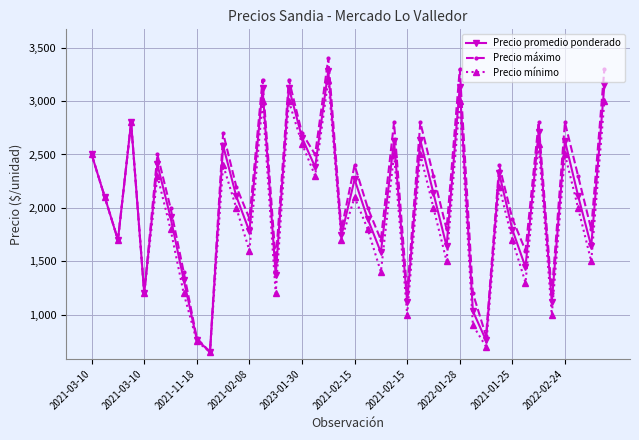

True or false: Precio máximo has more than 1 interior local peaks.

True